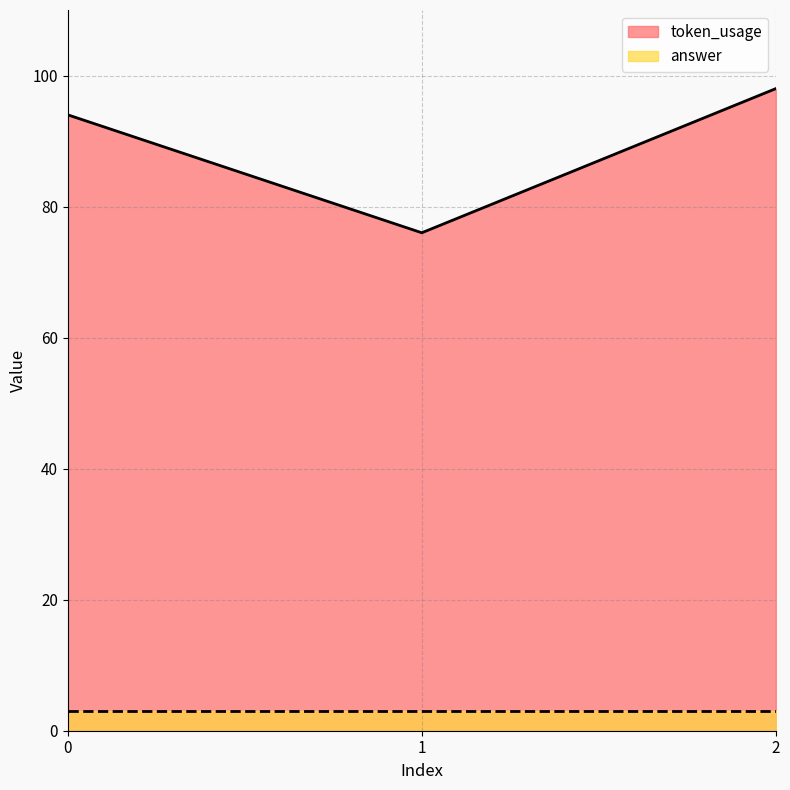

The chart shows a value of 76 at 1. True or false?

True